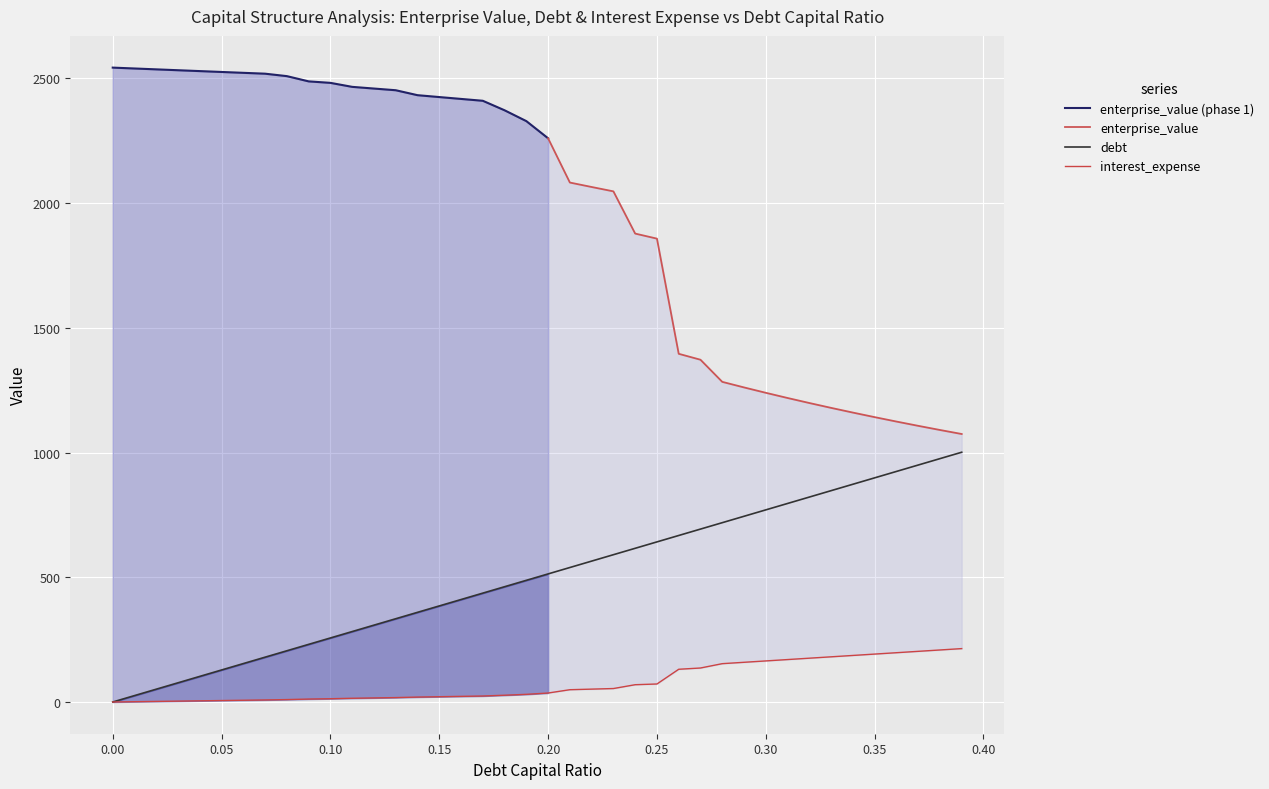

True or false: debt_capital and enterprise_value cross at least once.

False